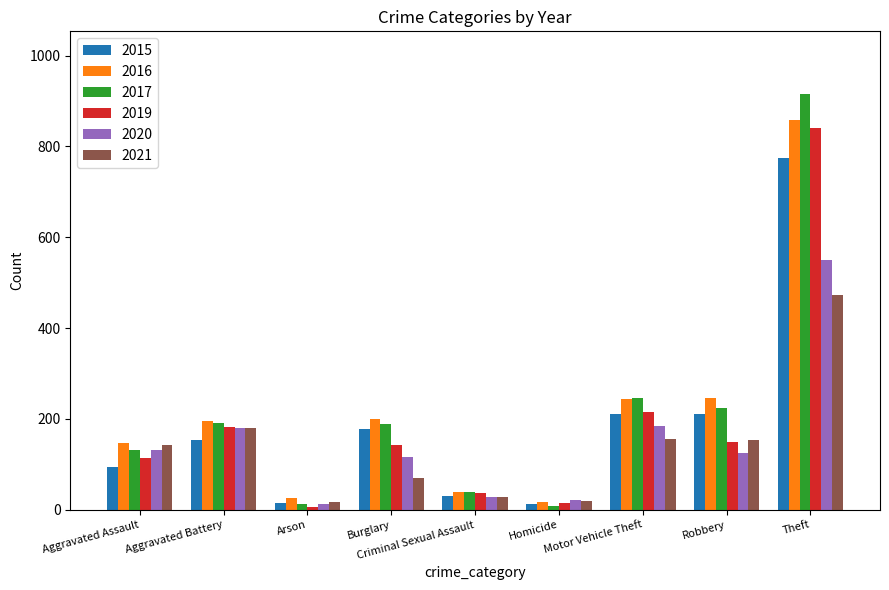

What is the lowest value of the 2015 series?

13